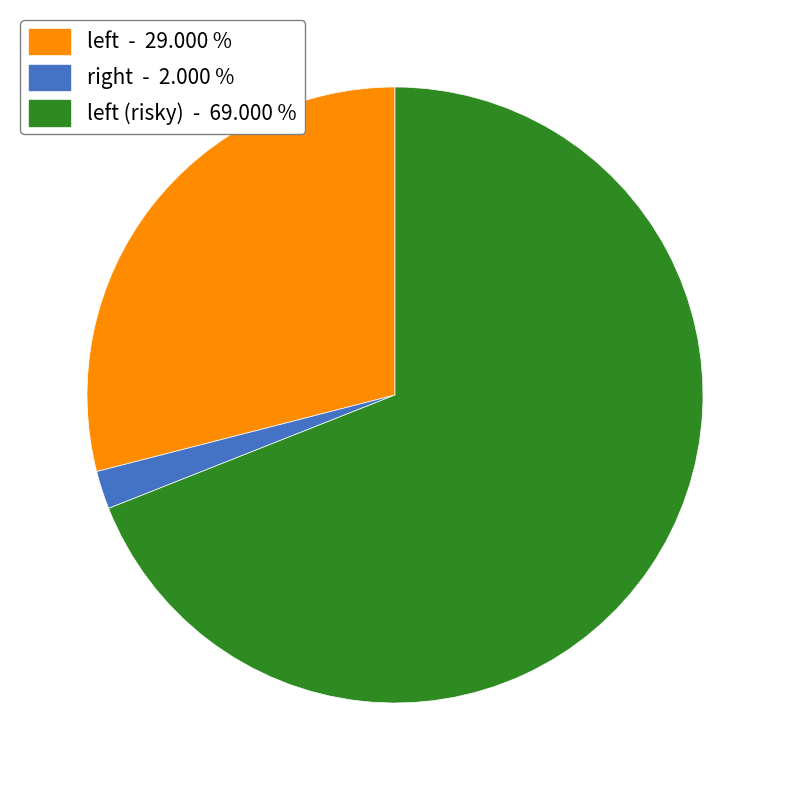

Rank the categories by value from highest to lowest.

left (risky) - 69.000 %, left - 29.000 %, right - 2.000 %